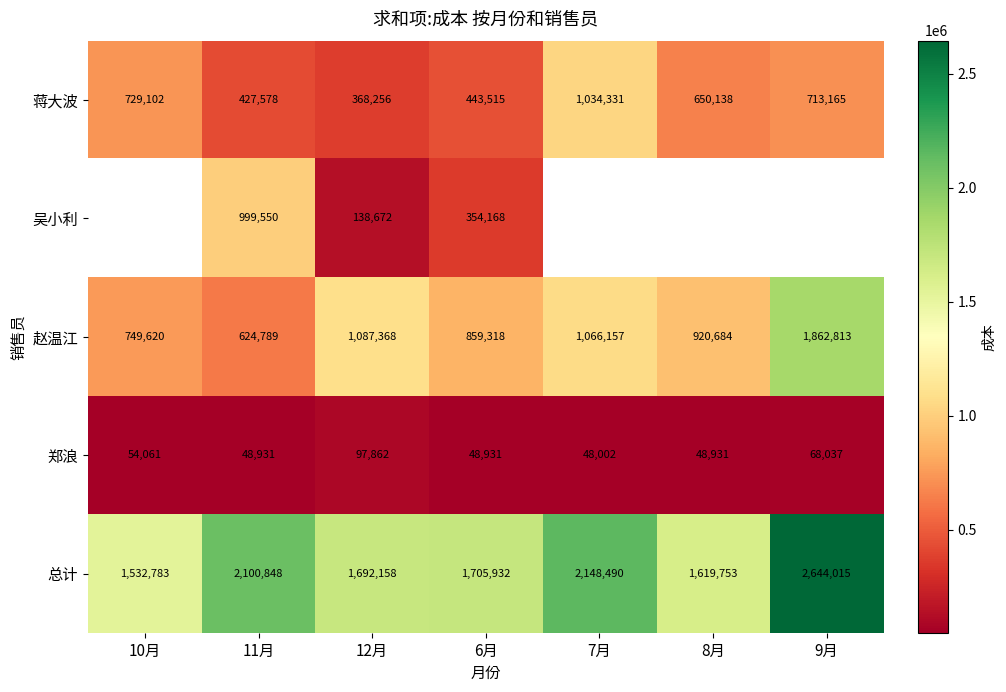

What is the sum of the 蒋大波 values at 11月 and 8月?

1077716